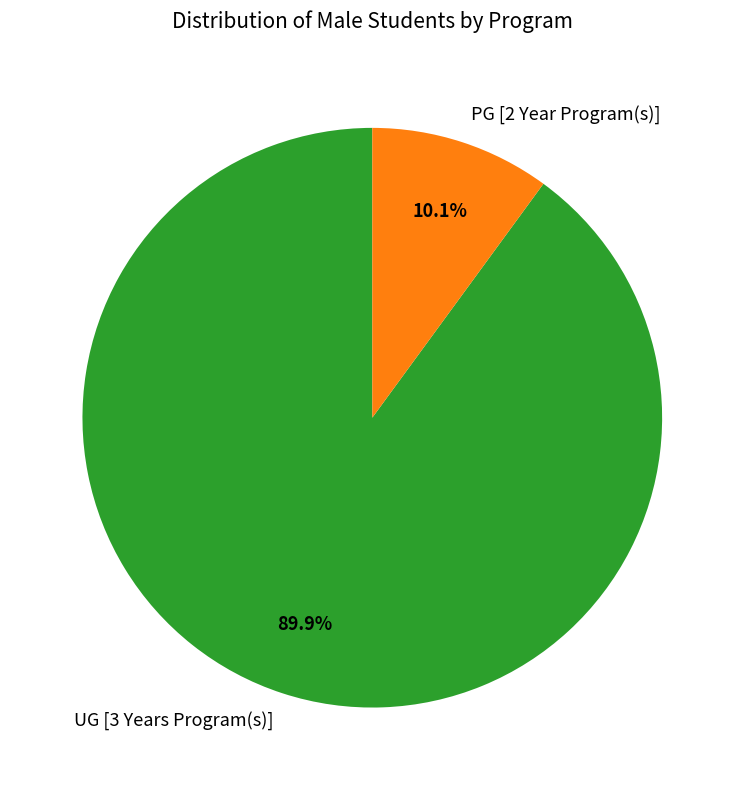

Approximately how many times larger is the value at UG [3 Years Program(s)] compared to PG [2 Year Program(s)]?

8.9